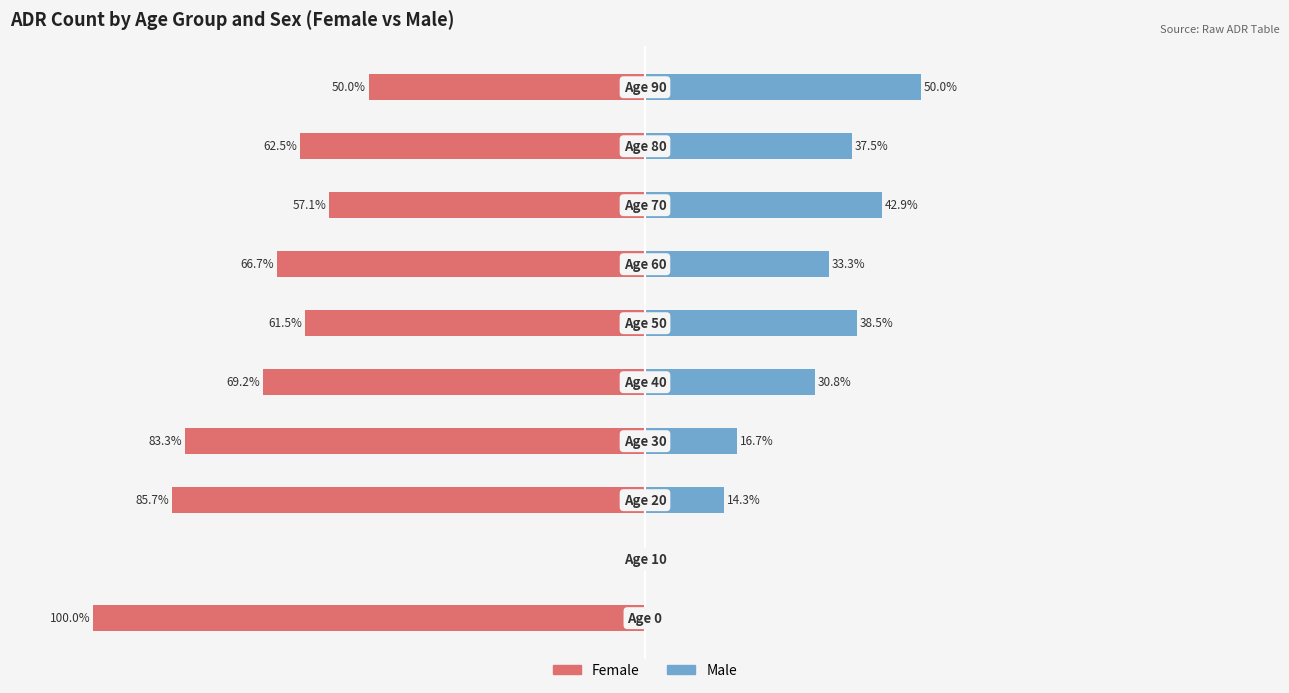

The Male series shows 24.5 at 100. True or false?

False